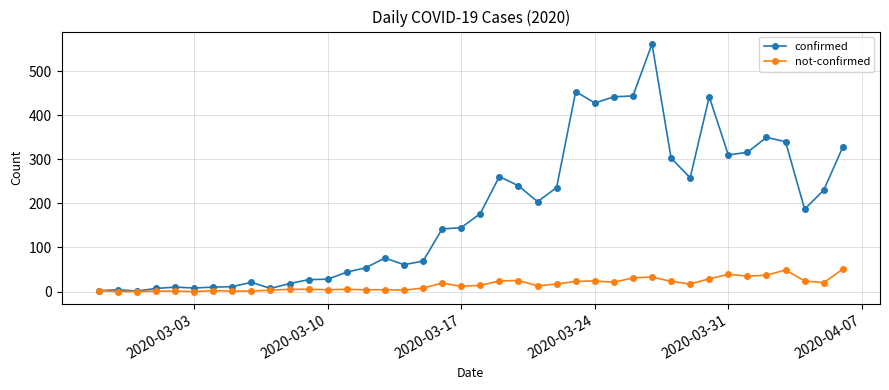

What is the maximum value for confirmed?

562